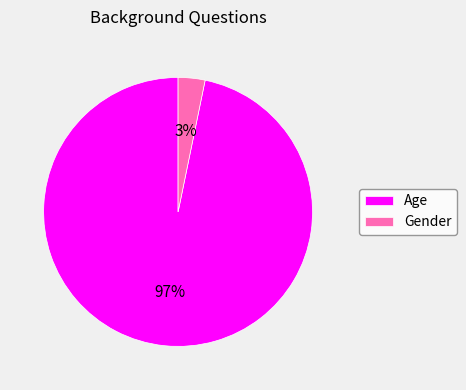

To the nearest percent, what portion does Age represent?

97%